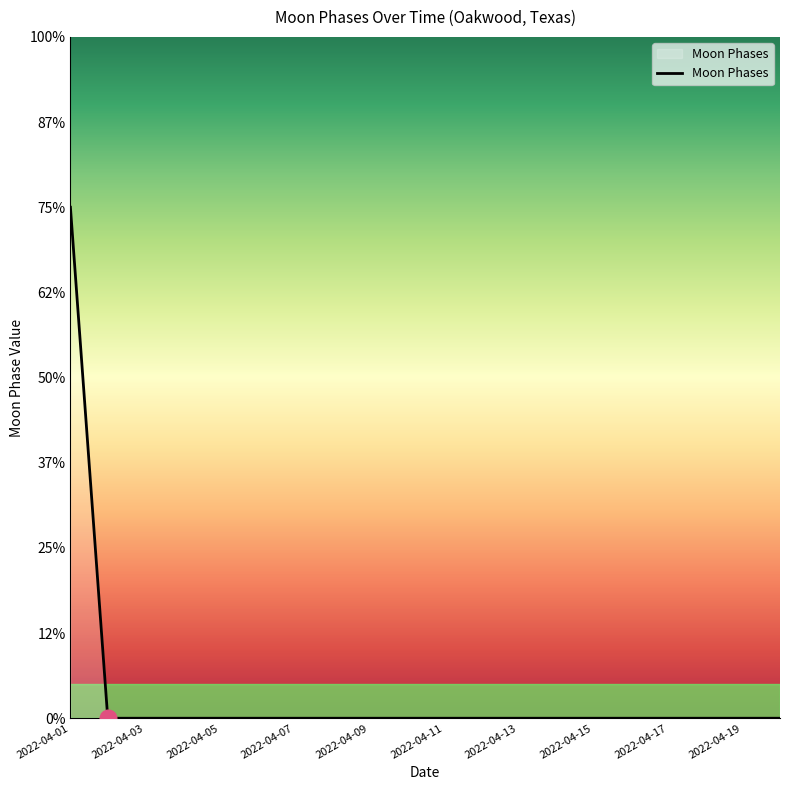

Is this an area chart (filled region under the line)?

Yes